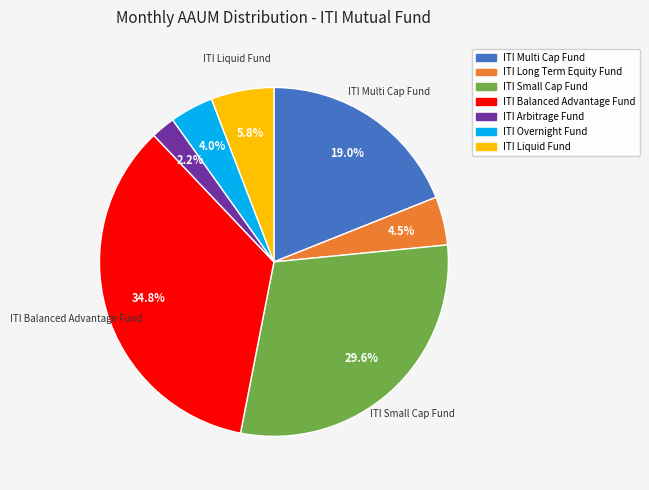

What percentage is the ITI Arbitrage Fund slice, to the nearest percent?

2%